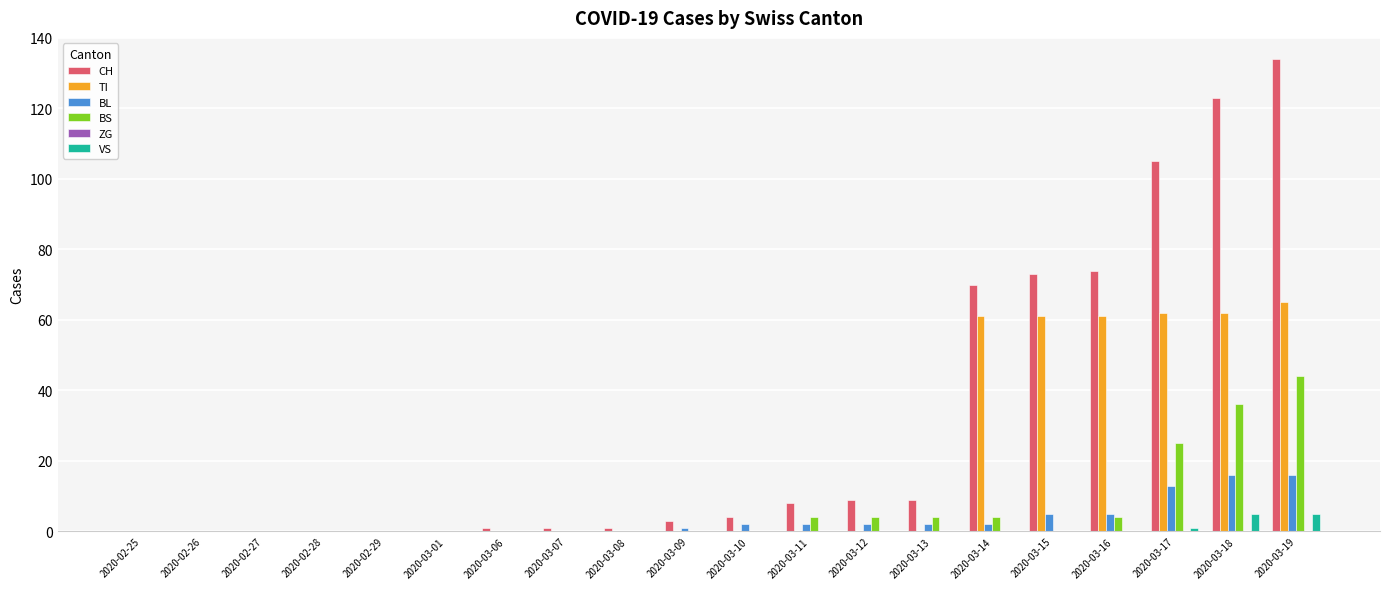

What is the maximum value for TI?

65